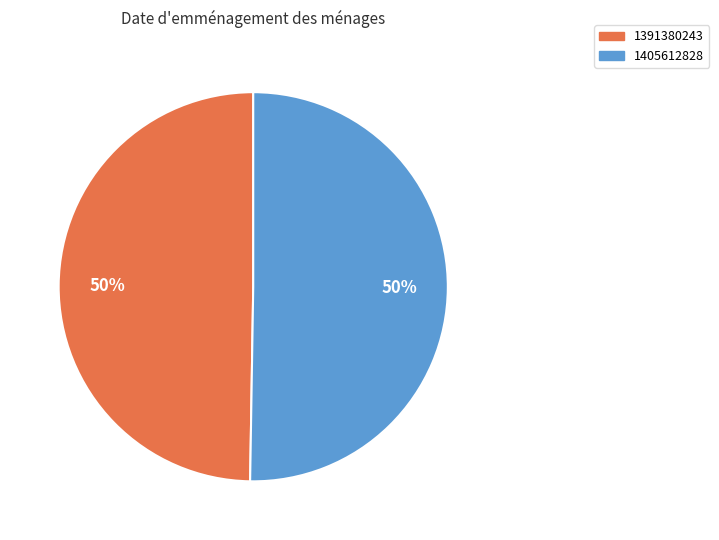

What is the ratio of the value at 1391380243 to the value at 1405612828?

1.0